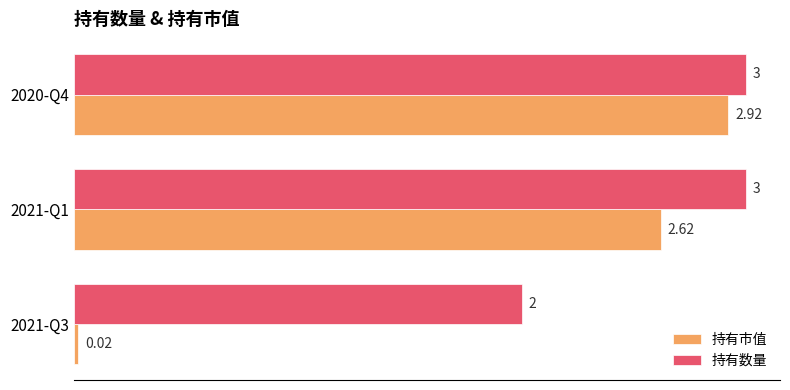

What are all the series names shown in the legend?

持有市值, 持有数量